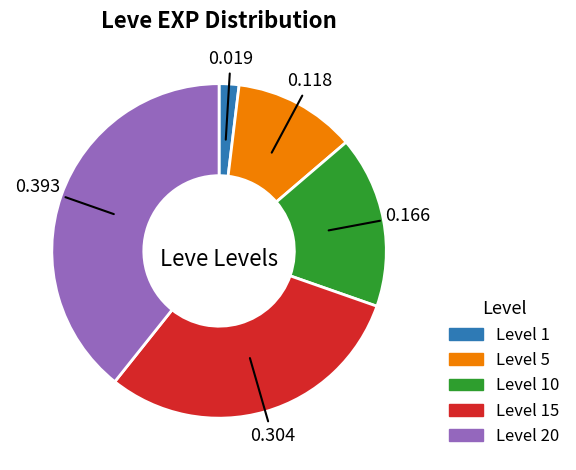

How many segments does this pie chart have?

5